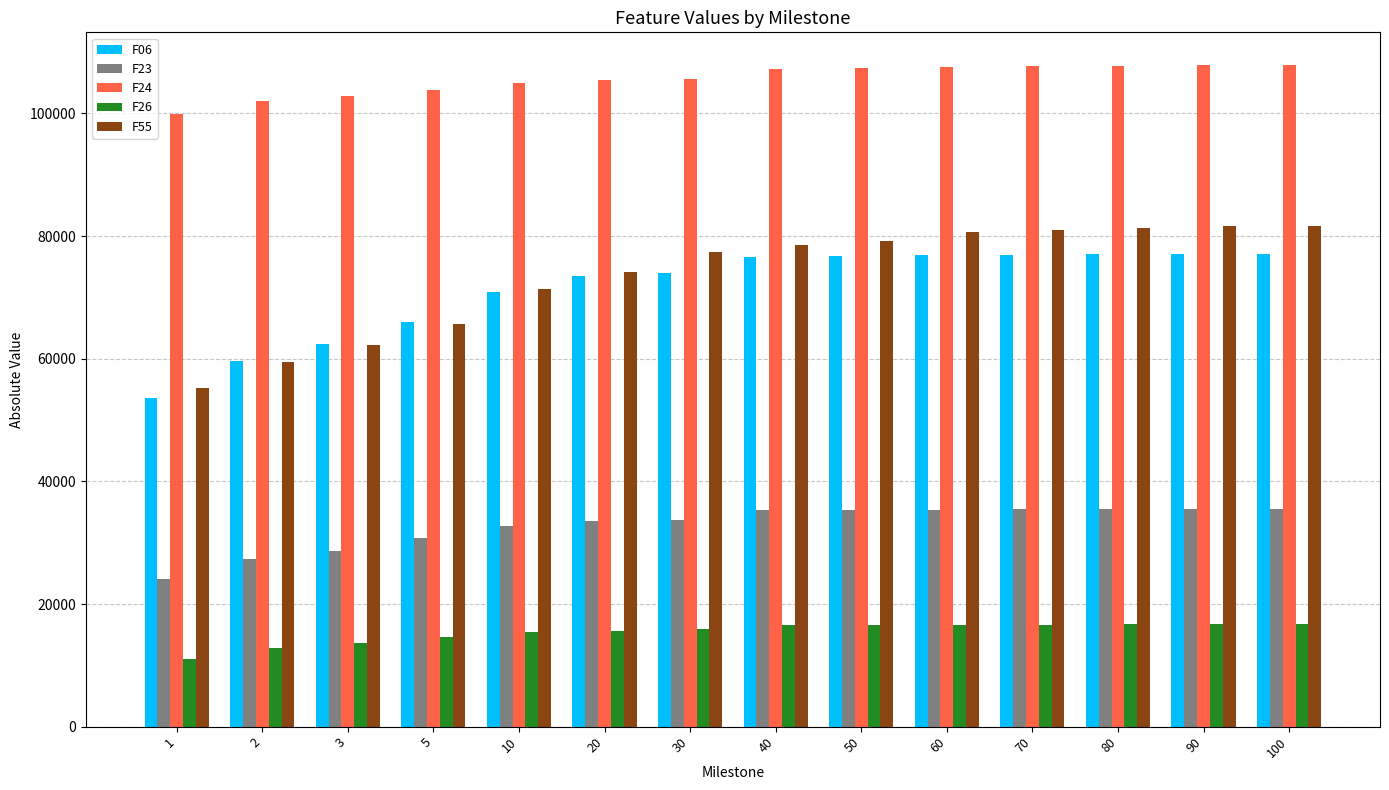

What is the average value of the F24 series?

105569.6